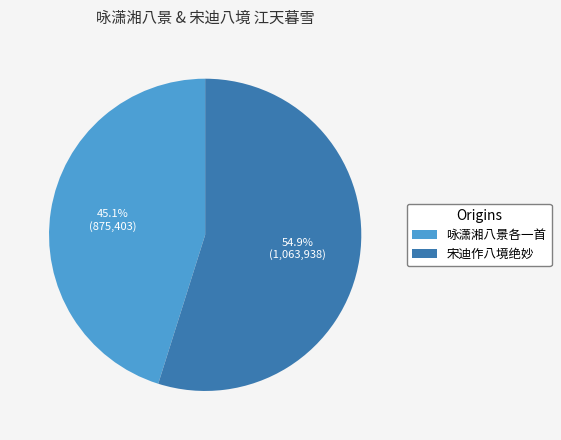

What percentage do 宋迪作八境绝妙 and 咏潇湘八景各一首 together represent?

100.0%